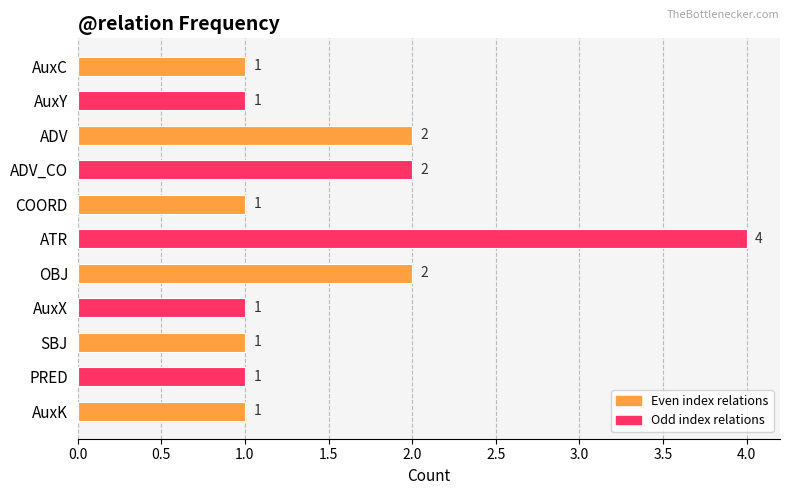

What is the difference between the maximum and minimum values?

3